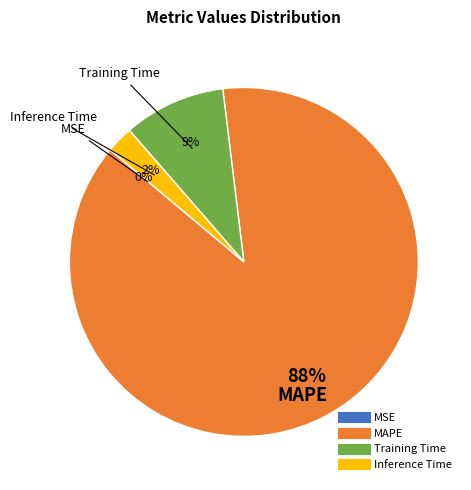

The Inference Time slice represents 15% of the pie. True or false?

False